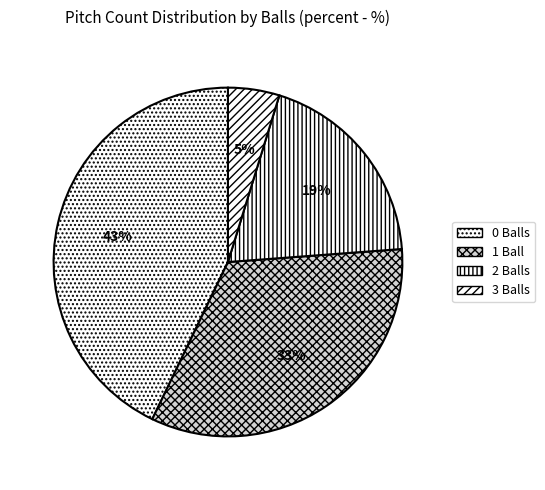

Is there any slice that represents more than half of the pie?

No